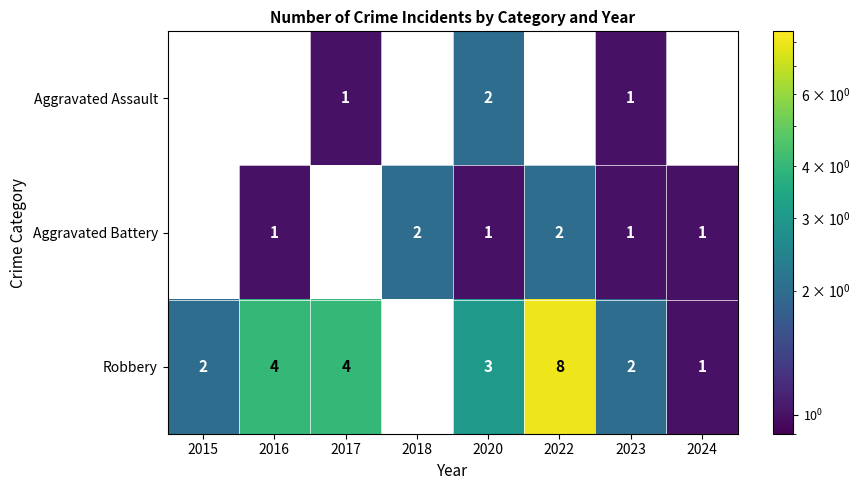

Is the value of Aggravated Battery at 2024 greater than the value of Robbery at 2016?

No